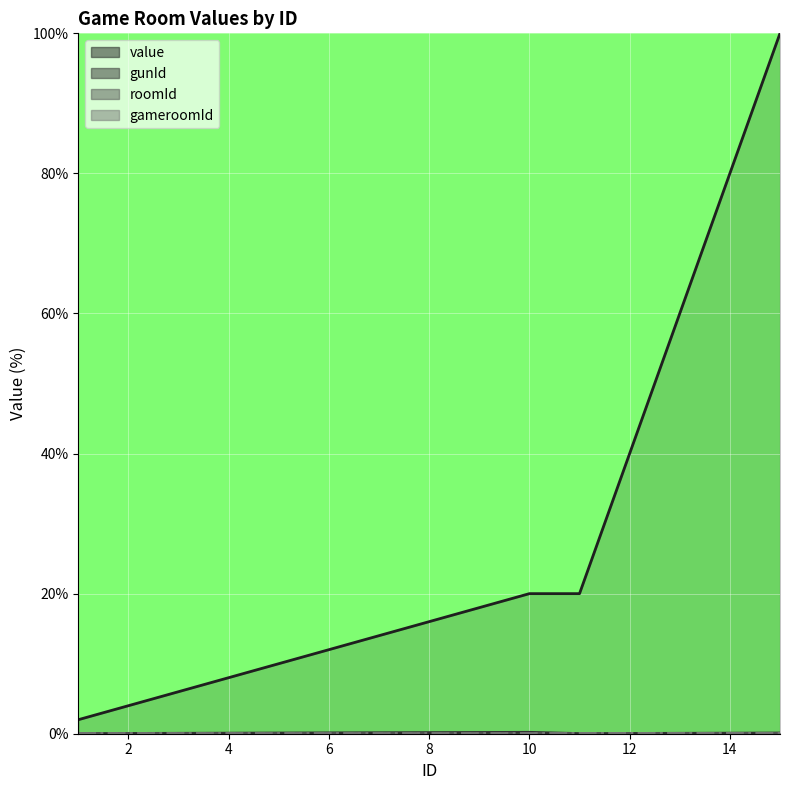

What is the difference between the gunId values at 11 and 5?

0.1